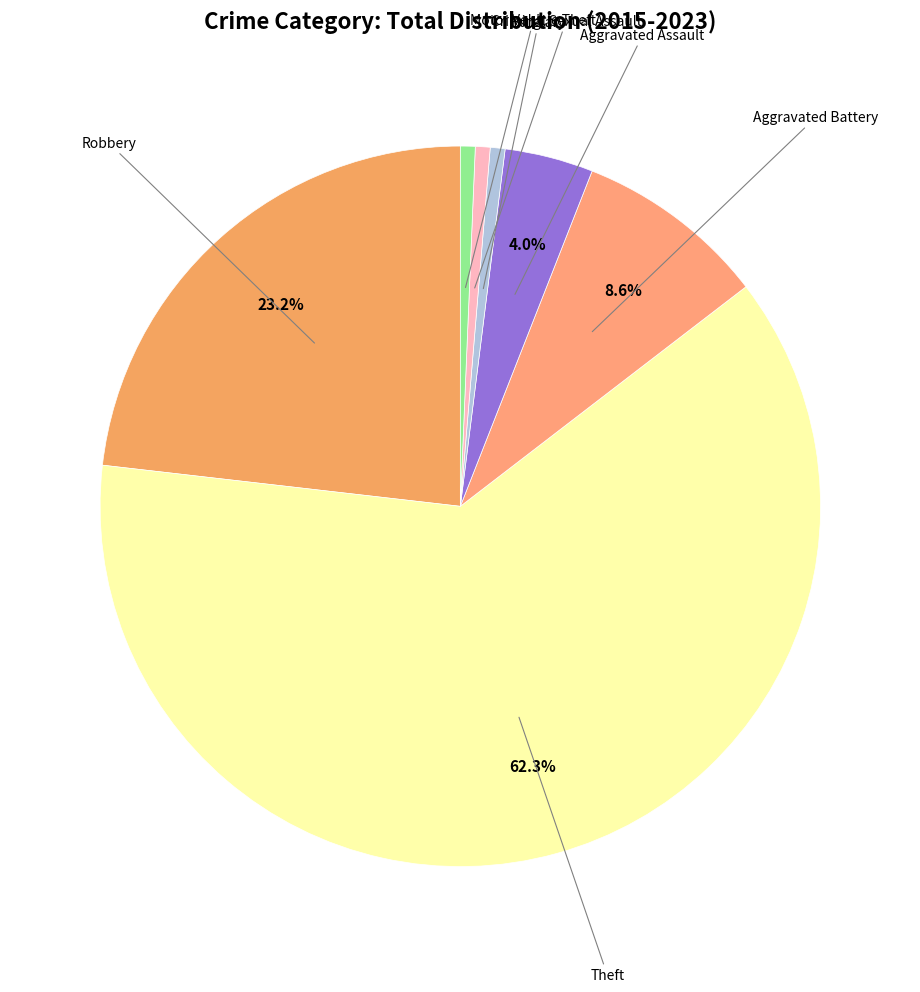

How many segments does this pie chart have?

7